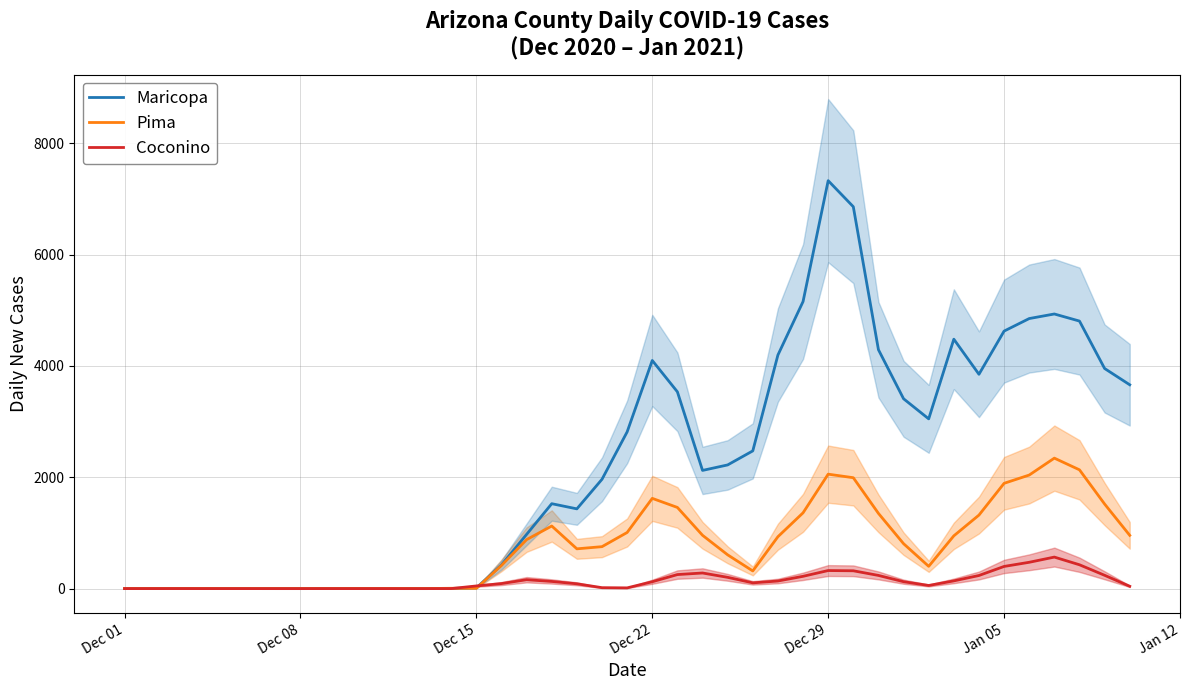

What is the sum of all Pima values?

31938.8